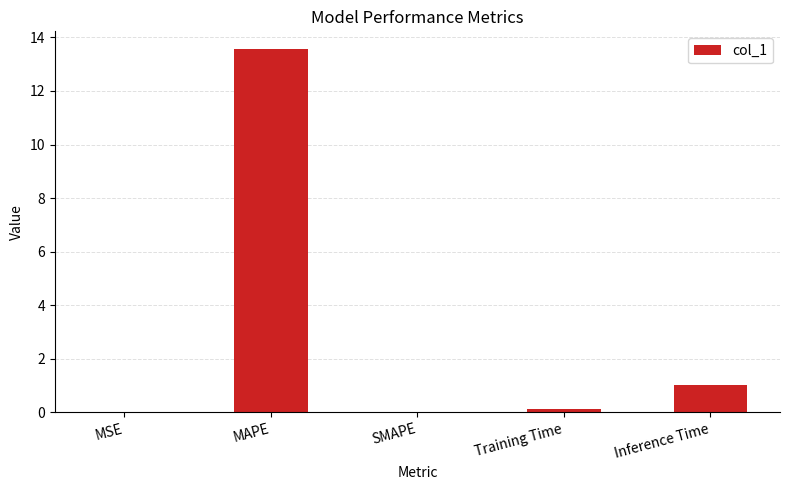

Which category has the highest value across all series?

MAPE